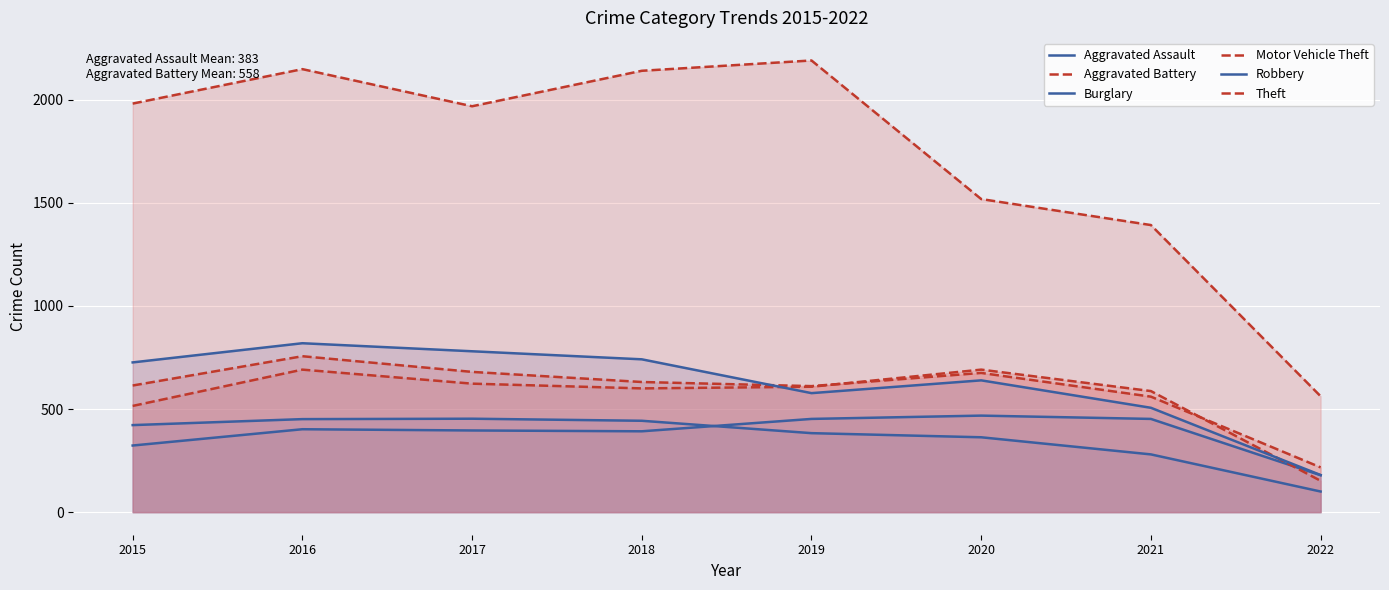

How many interior local valleys does the Motor Vehicle Theft series have?

1